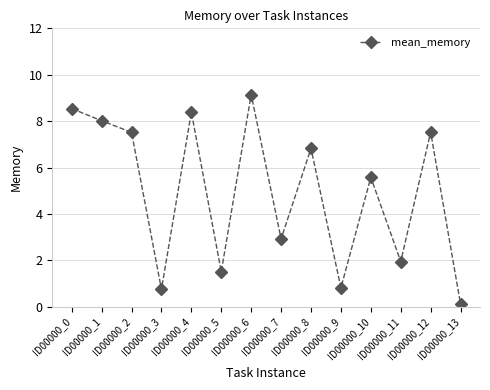

What is the sum of all values?

69.6